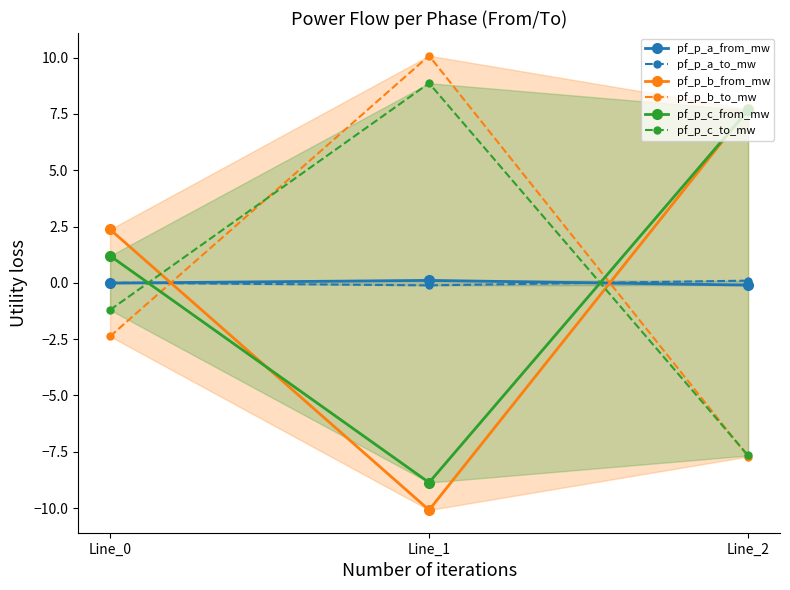

How many values in pf_p_c_to_mw are below zero?

2